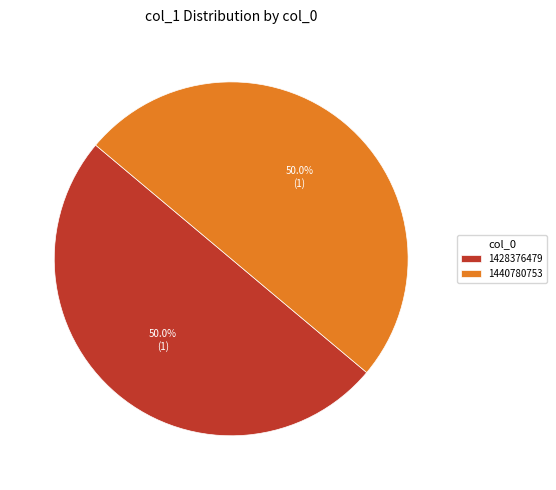

To the nearest percent, what portion does 1440780753 represent?

50%